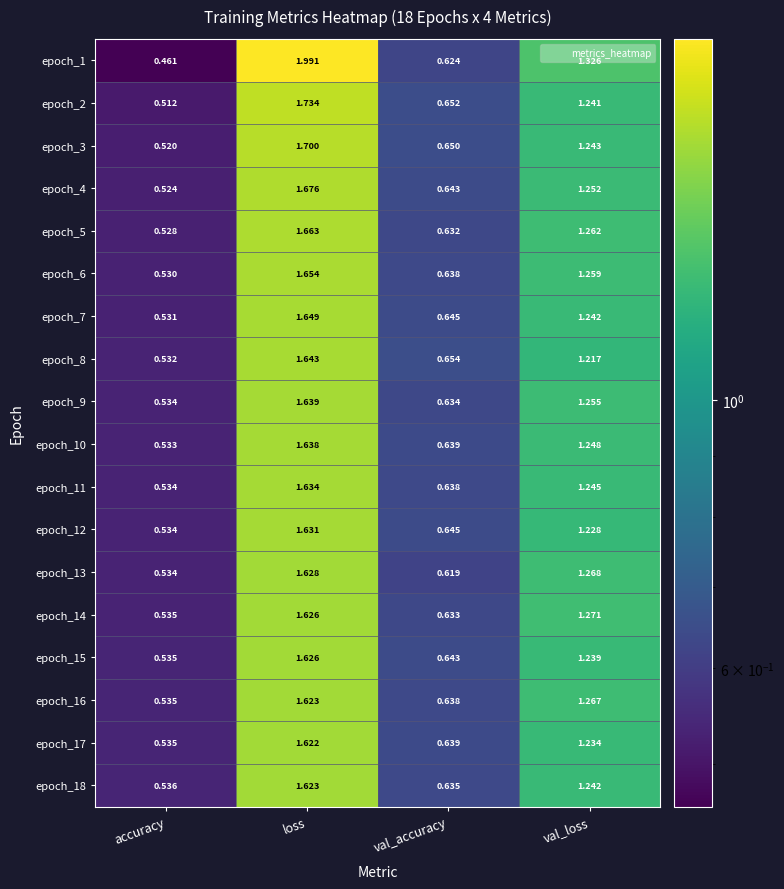

Which category has the lowest value across all series?

accuracy